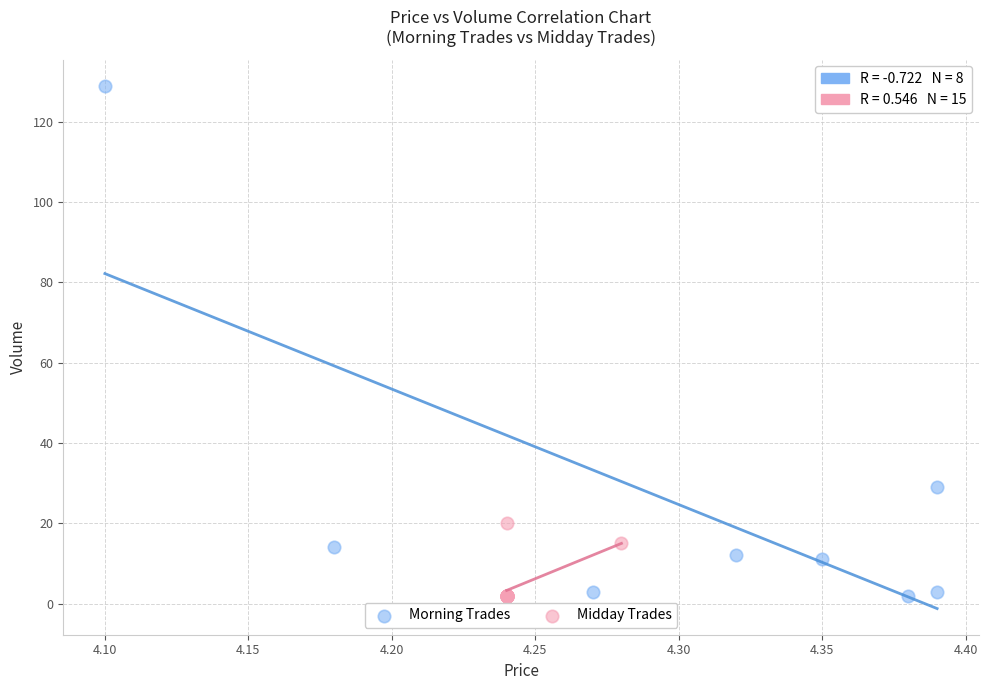

Which series contains the highest Y value?

Morning Trades